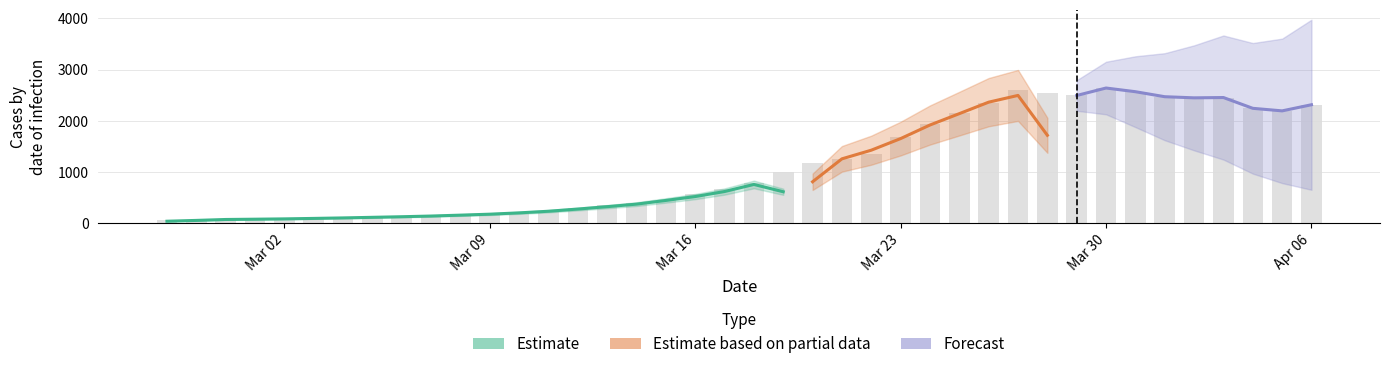

Read the value at 2020-04-03, to the nearest 50.

2450